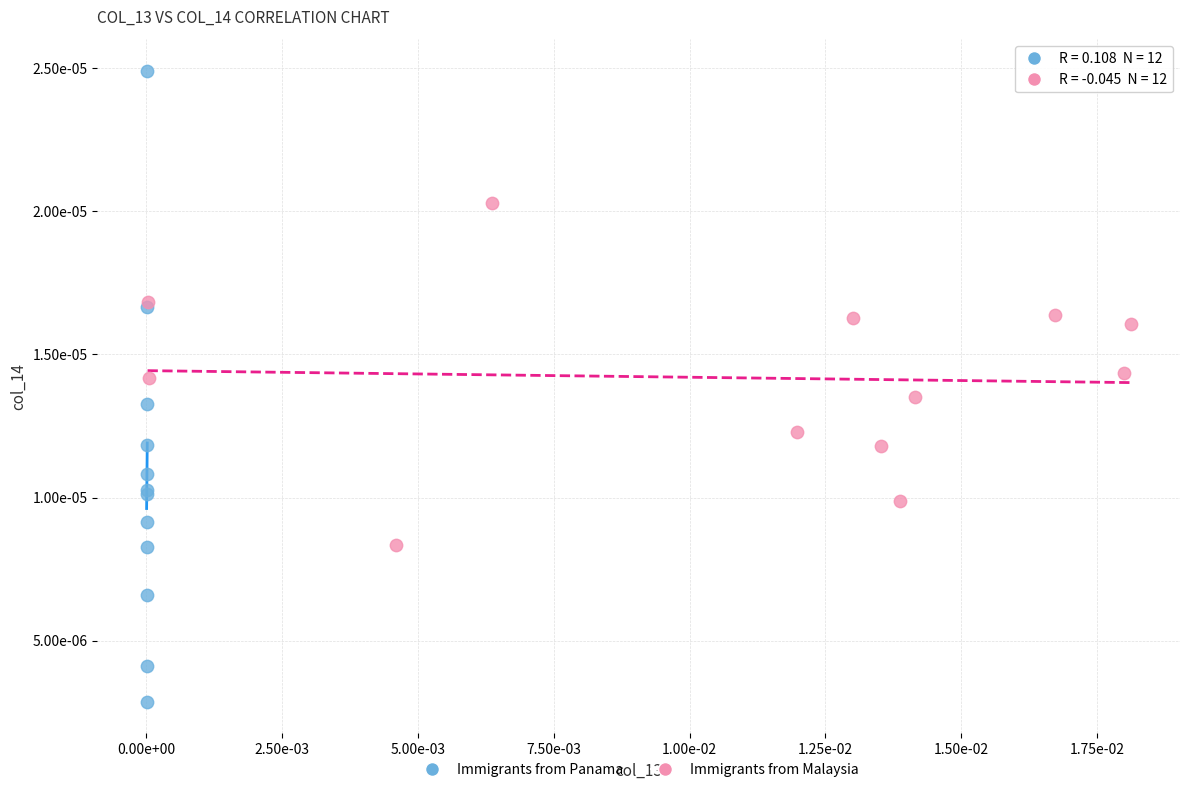

Which series has the largest Y range (max minus min)?

Immigrants from Panama